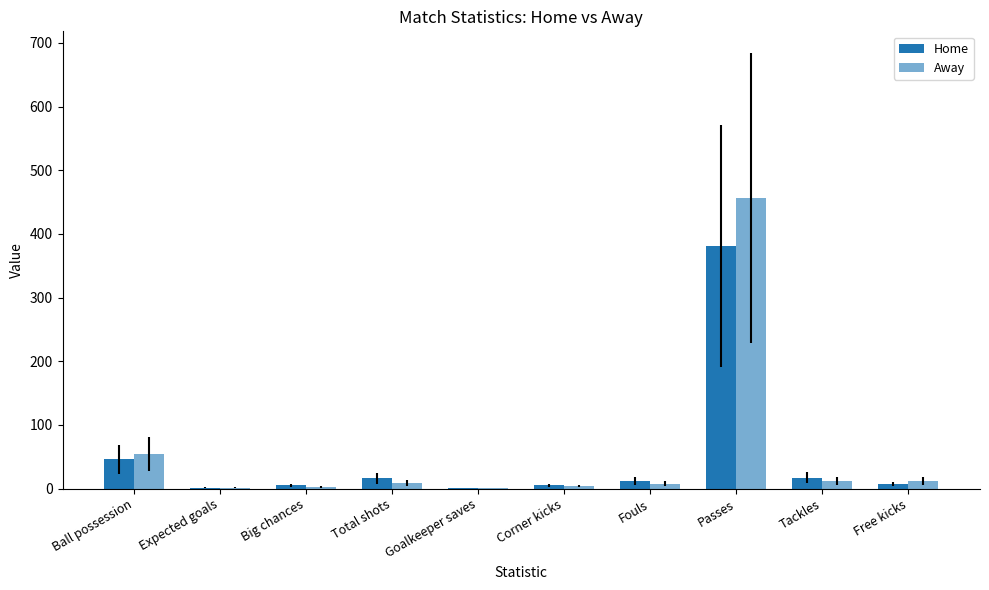

Which series has the widest spread of values?

Away